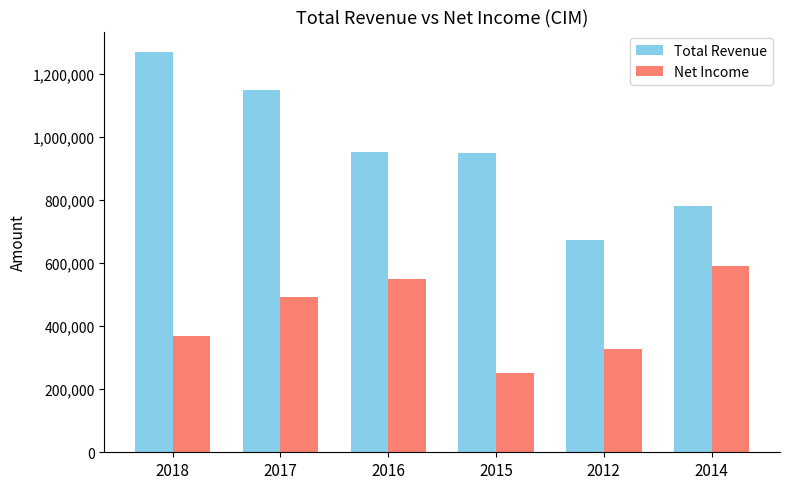

Which series changed the most between 2016 and 2014?

Total Revenue